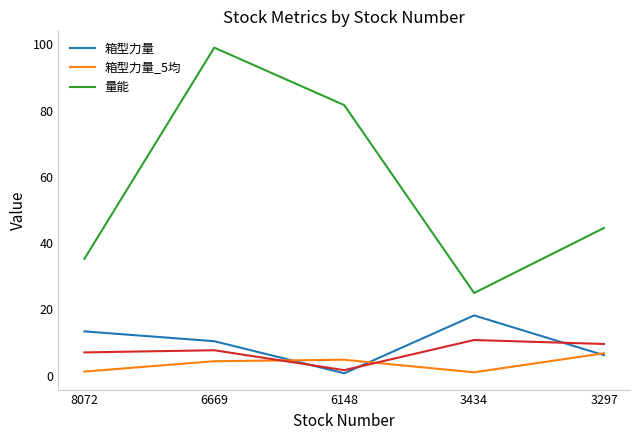

Which category has the lowest value in the 量能 series?

3434